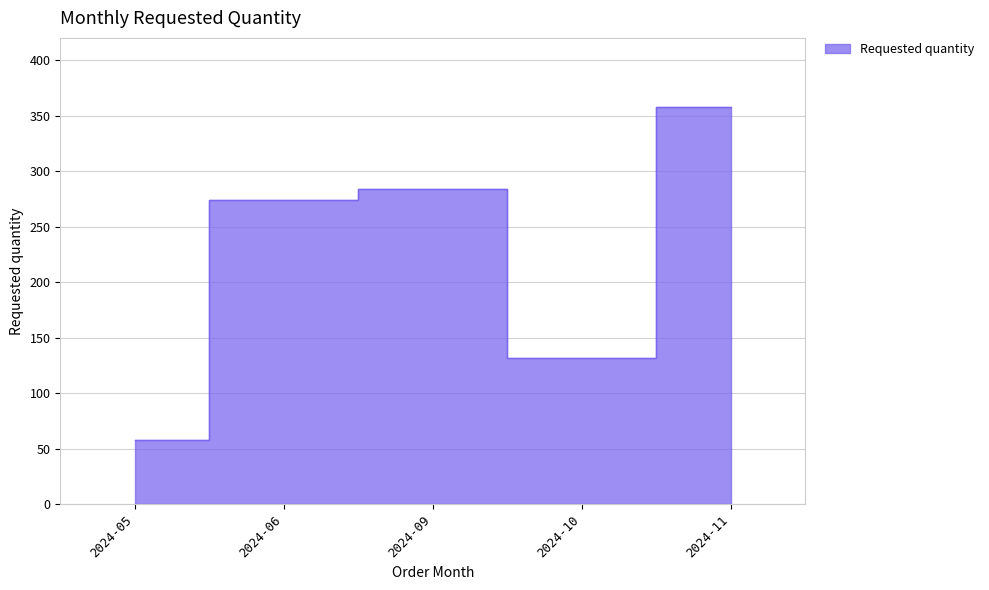

Between 2024-06 and 2024-05, which is larger?

2024-06